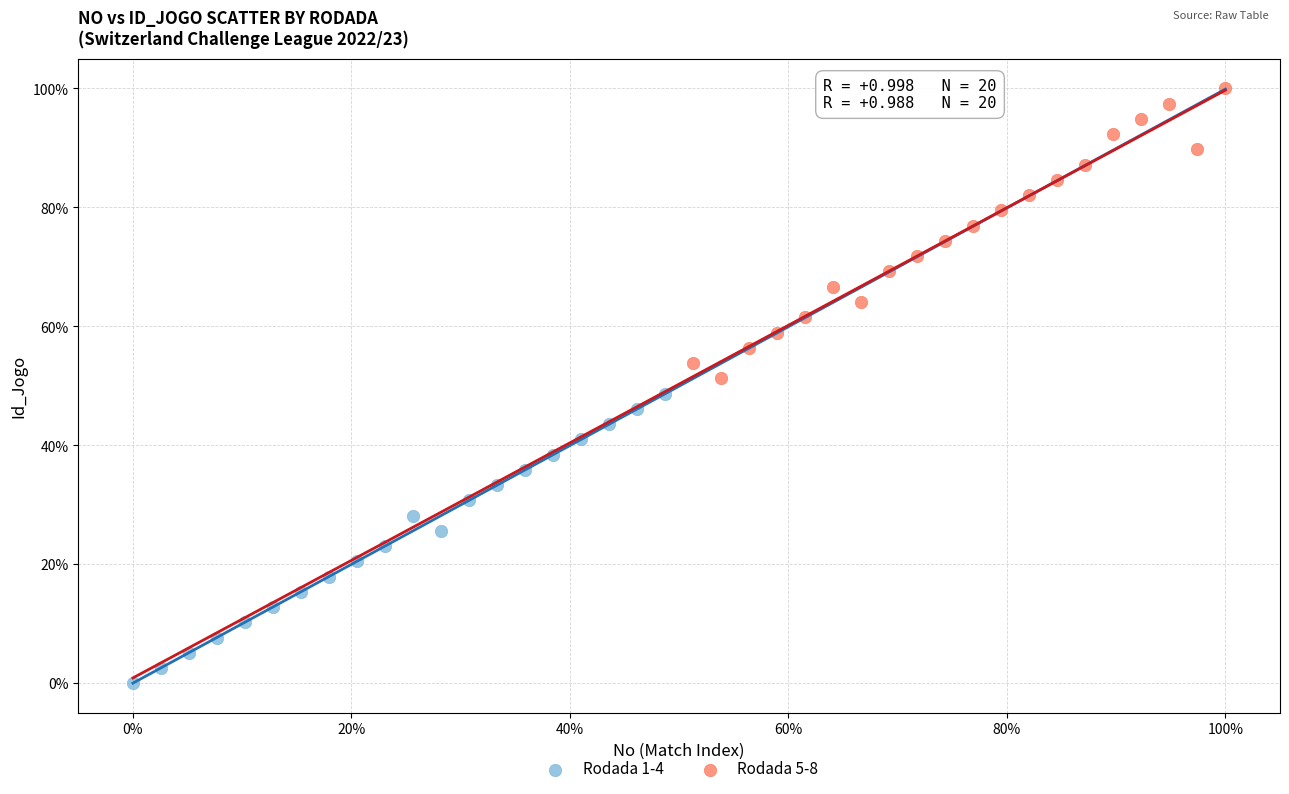

What are all the series names shown in the legend?

Rodada 1-4, Rodada 5-8